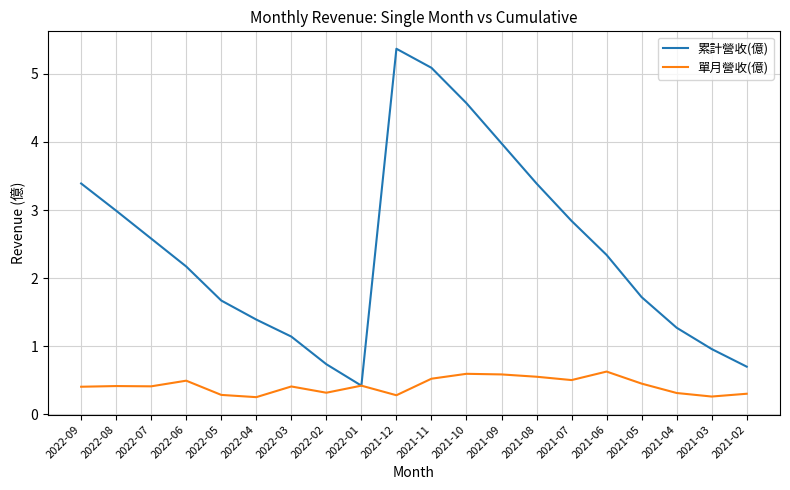

Between 2022-07 and 2022-06, which series saw the biggest shift?

累計營收(億)